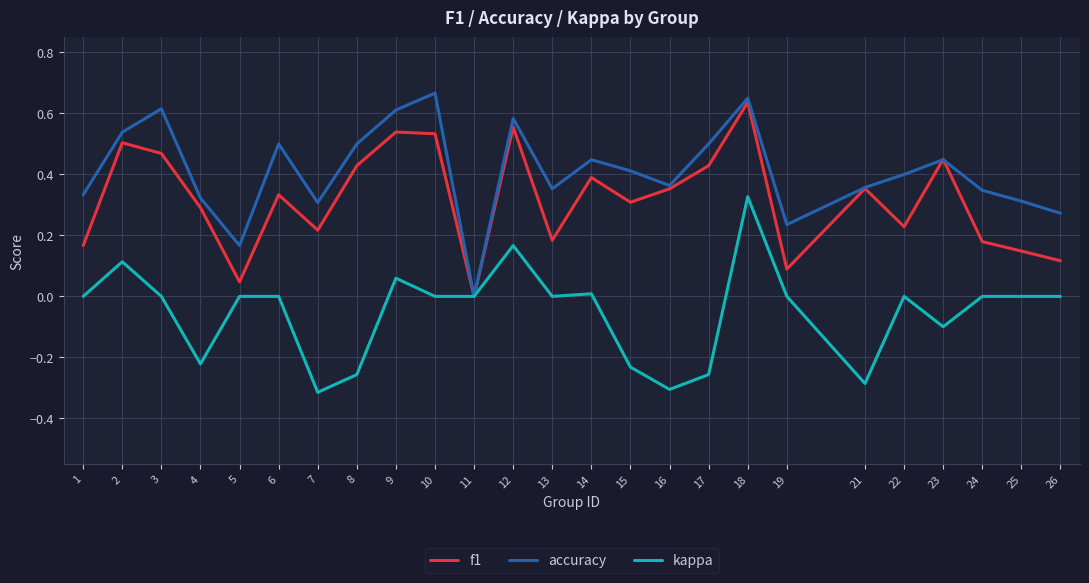

Between 3 and 7, which series saw the biggest shift?

kappa